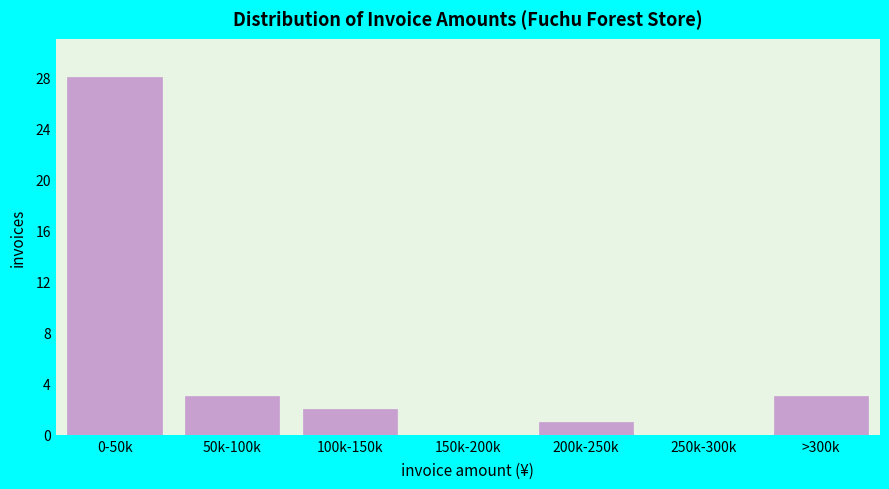

Reading left to right, transcribe all the data shown in this chart.

0-50k=28	50k-100k=3	100k-150k=2	150k-200k=0	200k-250k=1	250k-300k=0	>300k=3